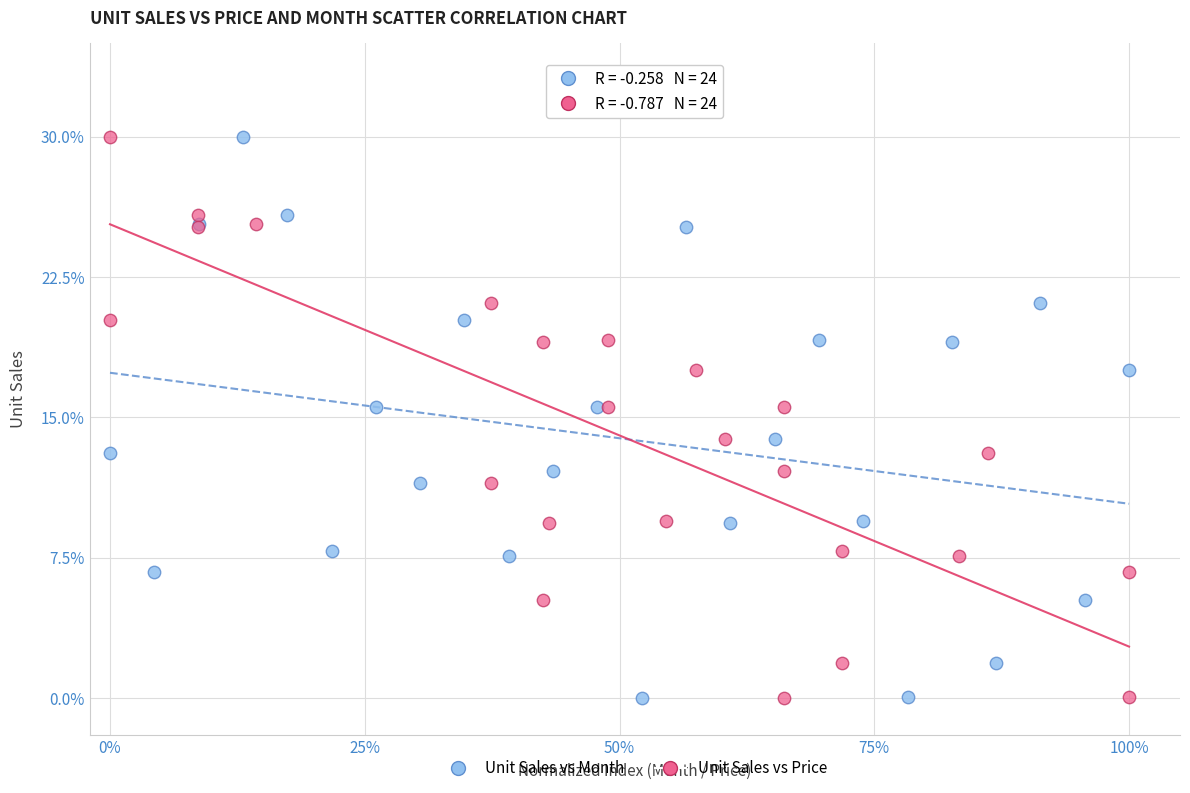

What are all the series names shown in the legend?

Unit Sales vs Month, Unit Sales vs Price